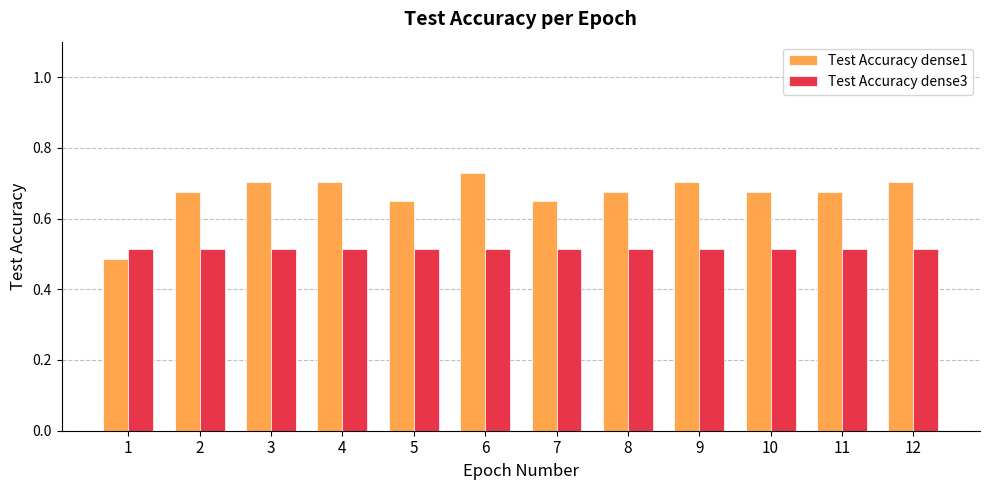

Is the value of Test Accuracy dense1 at 1 greater than the value of Test Accuracy dense3 at 10?

No